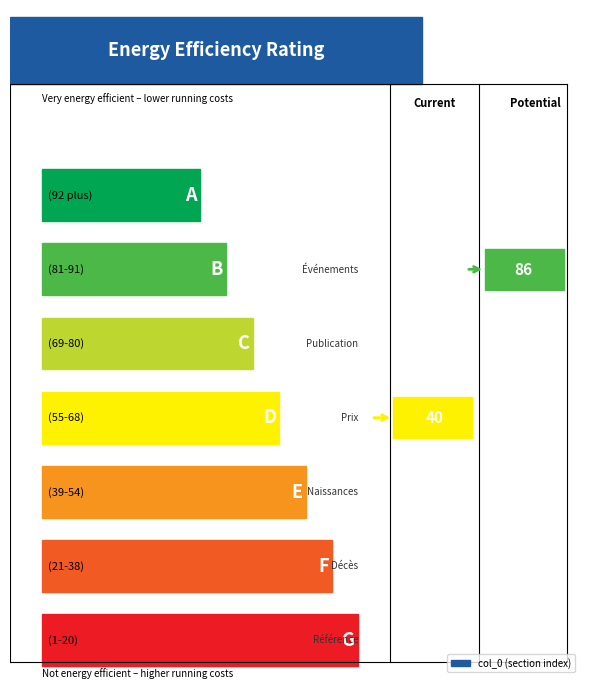

Does the chart have visible grid lines?

No